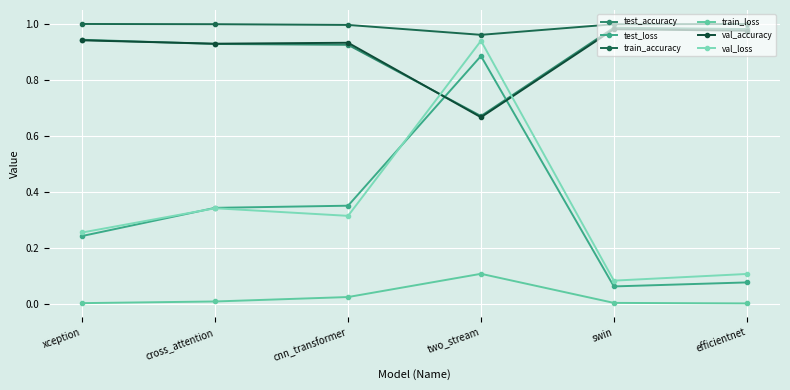

At xception, list the series in order from smallest to largest.

train_loss, test_loss, val_loss, val_accuracy, test_accuracy, train_accuracy